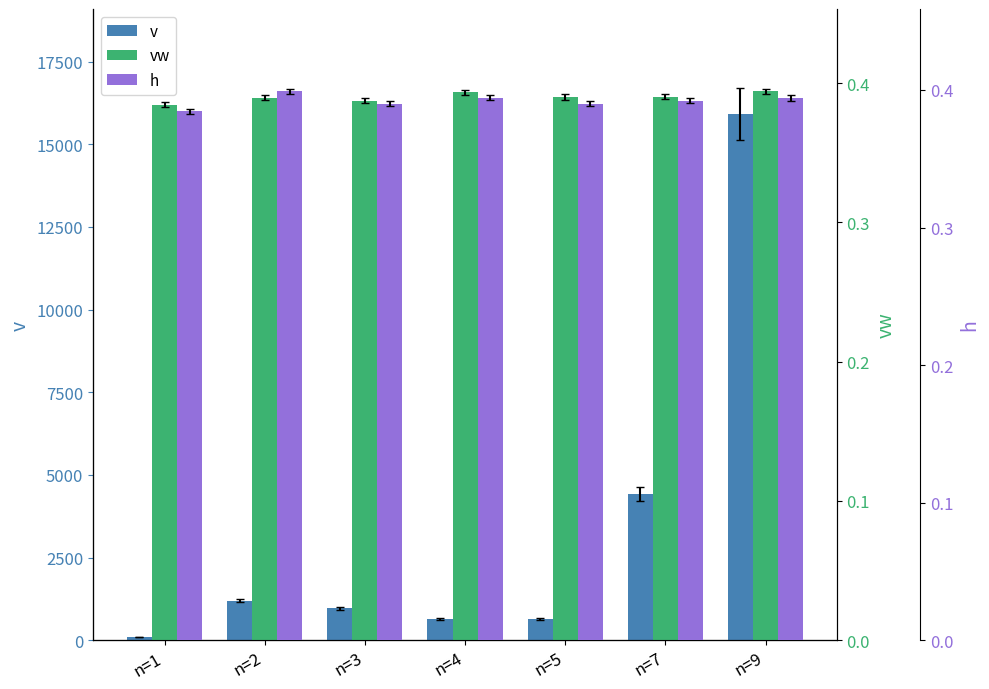

Rank the series at n=5 from highest to lowest value.

v, vw, h